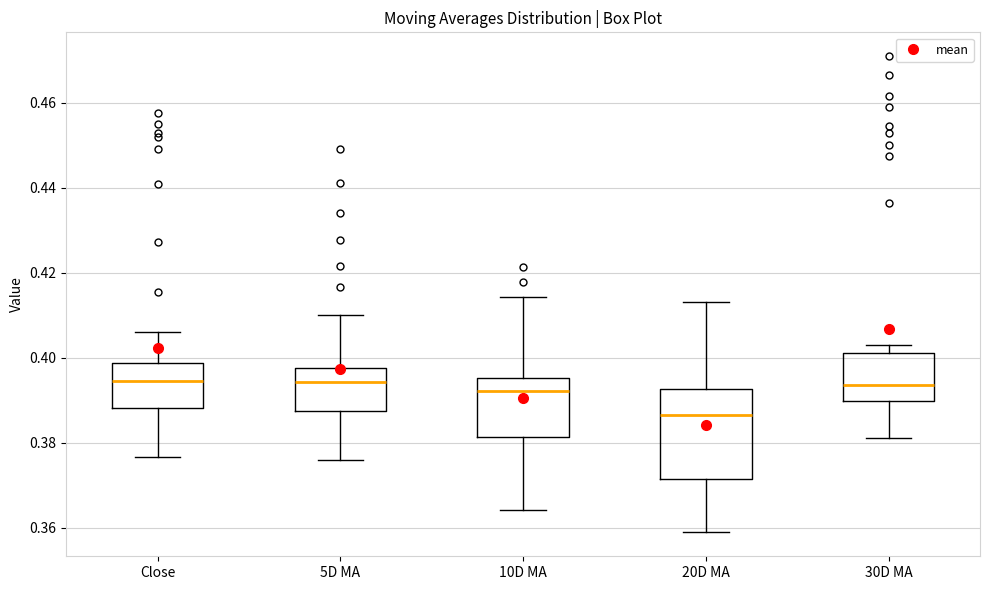

Which box's median line is the lowest?

20D MA